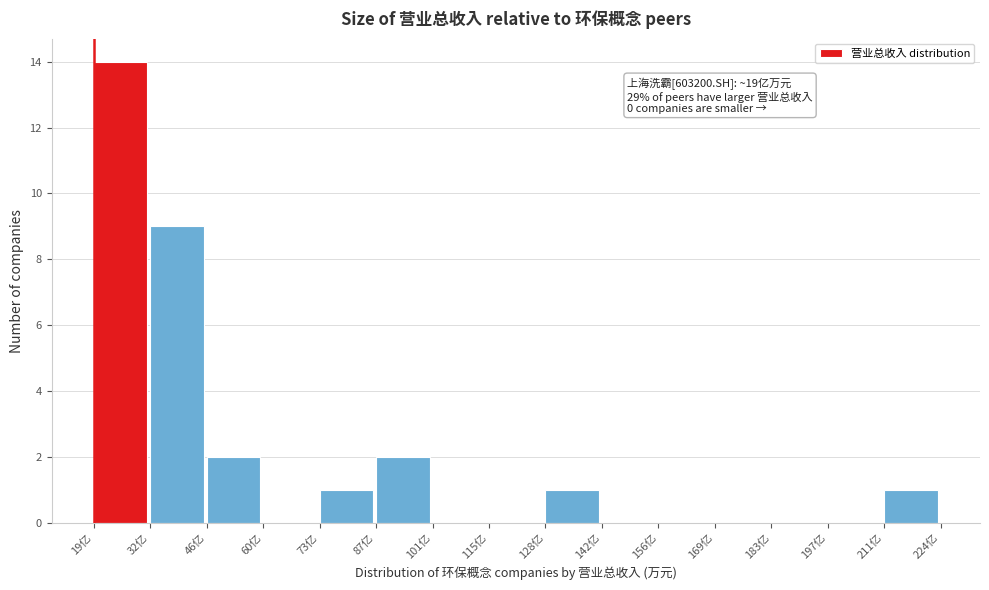

Reading right to left, transcribe all the data shown in this chart.

211亿=1	197亿=0	183亿=0	169亿=0	156亿=0	142亿=0	128亿=1	115亿=0	101亿=0	87亿=2	73亿=1	60亿=0	46亿=2	32亿=9	19亿=14